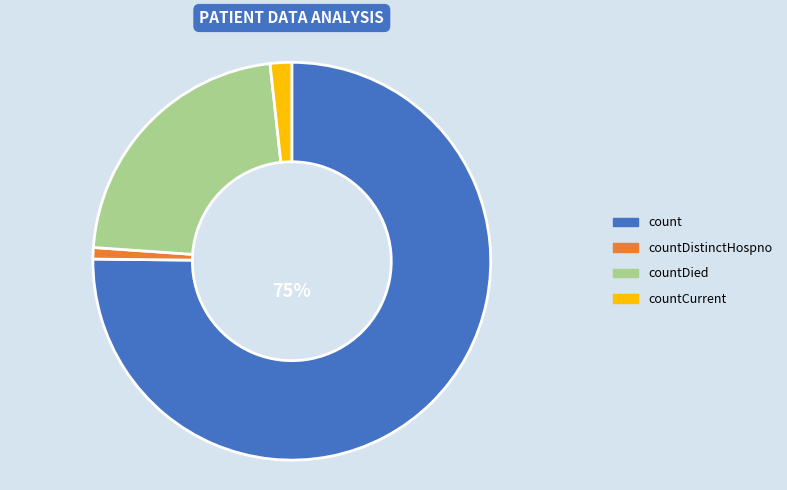

Is there any slice that represents more than half of the pie?

Yes